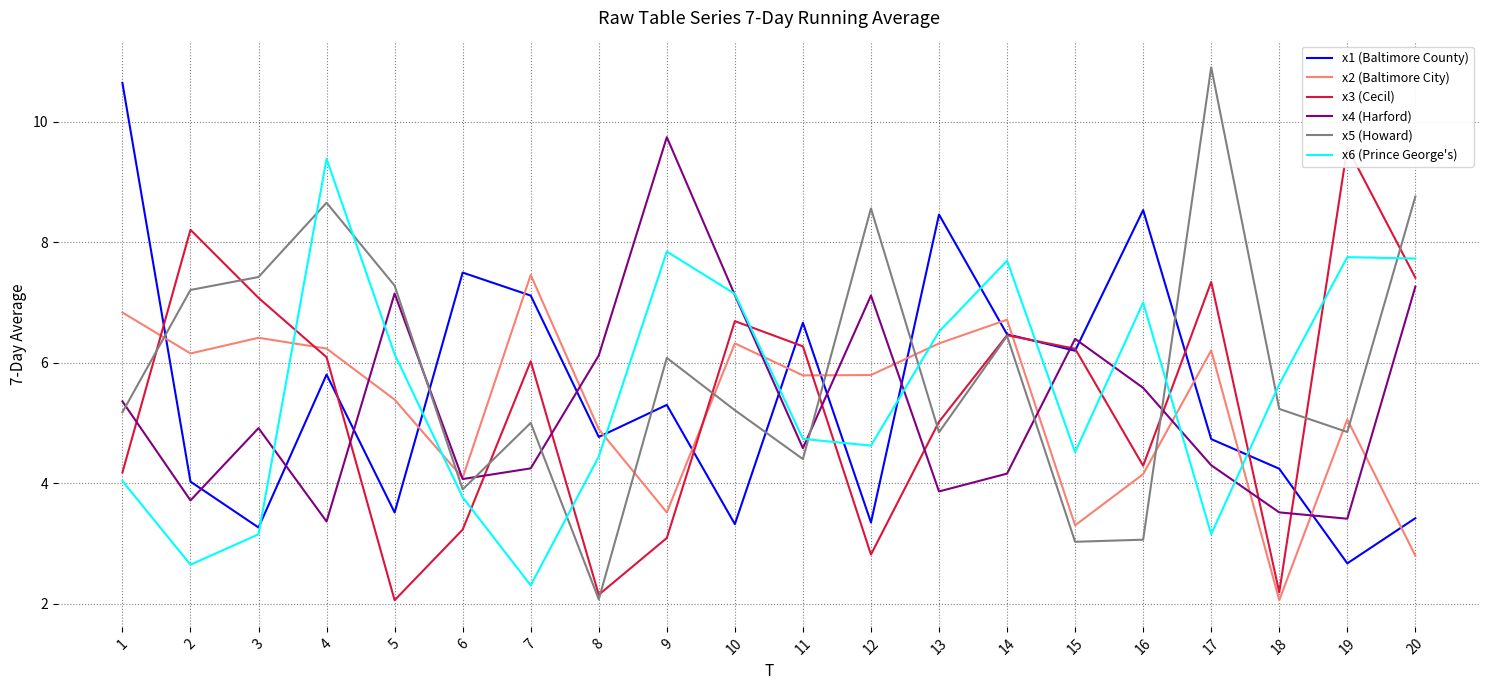

Read the x6 (Prince George's) value at 11.

4.7